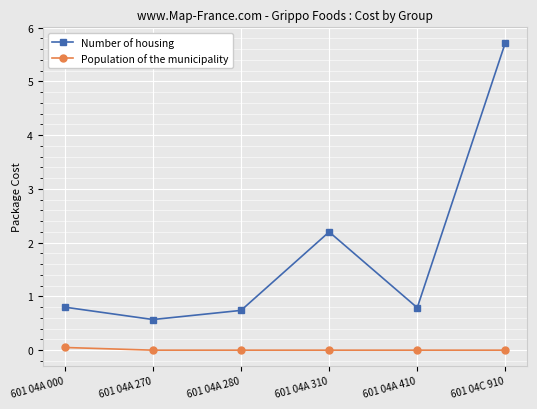

The value of Number of housing at 601 04A 000 is 0.8. True or false?

True